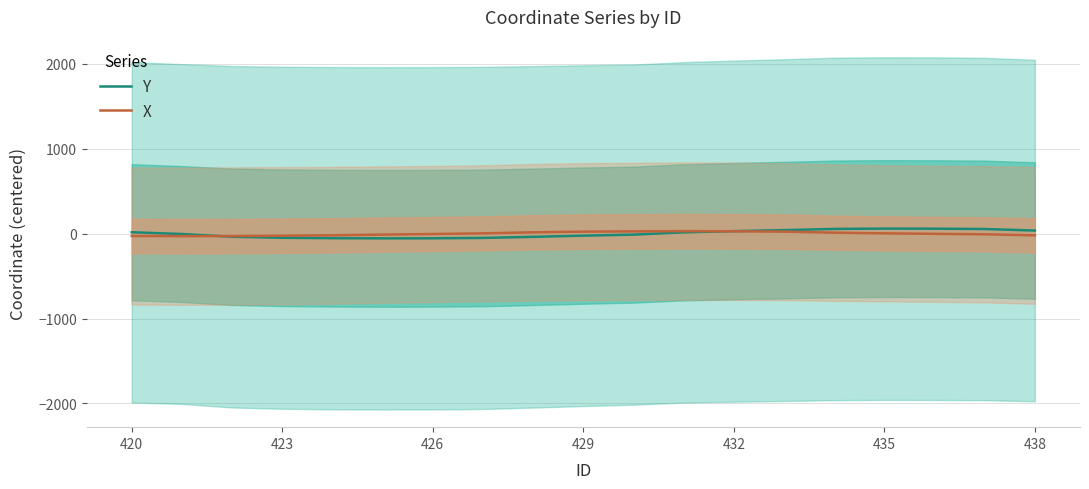

True or false: X has more than 1 interior local peaks.

False